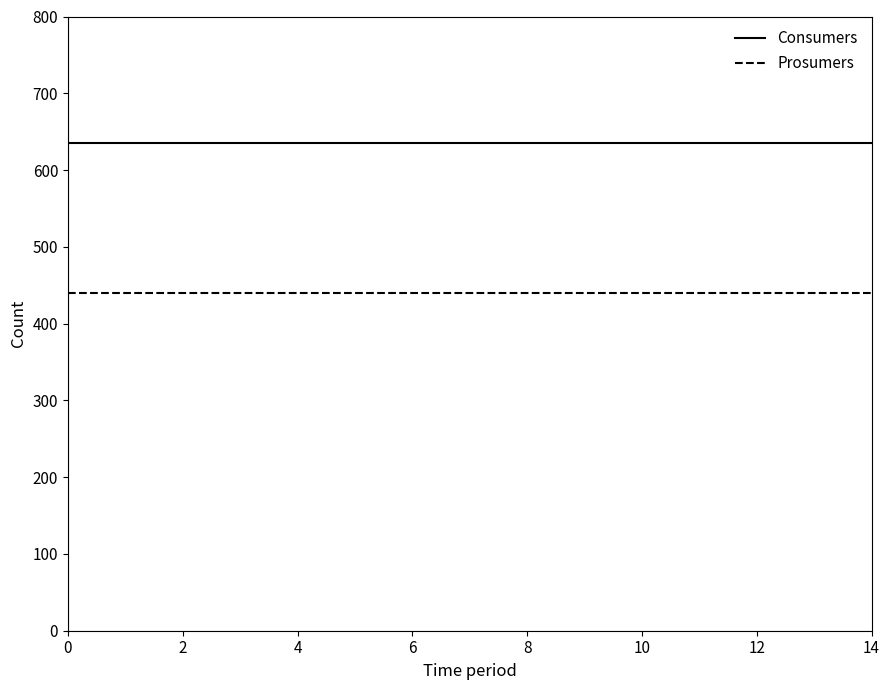

True or false: Consumers and Prosumers cross at least once.

False